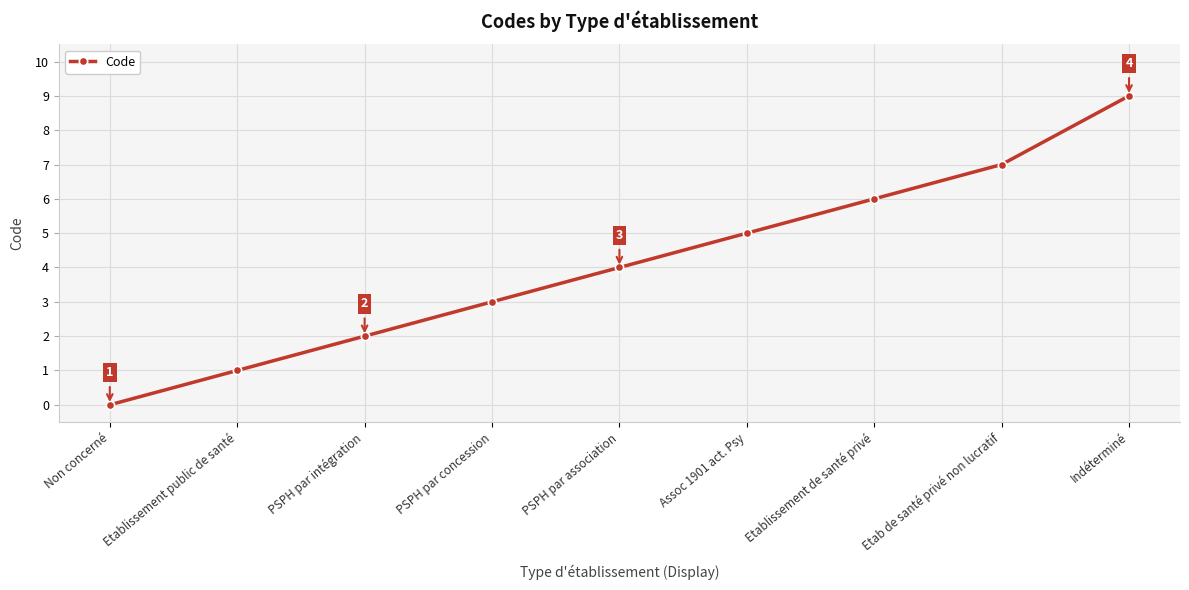

Does the chart have visible grid lines?

Yes